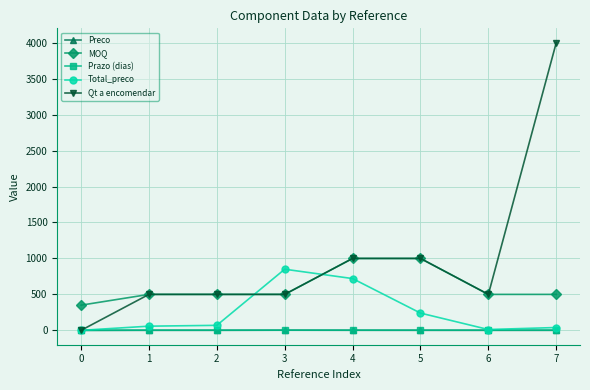

True or false: Prazo (dias) and MOQ intersect in this chart.

False